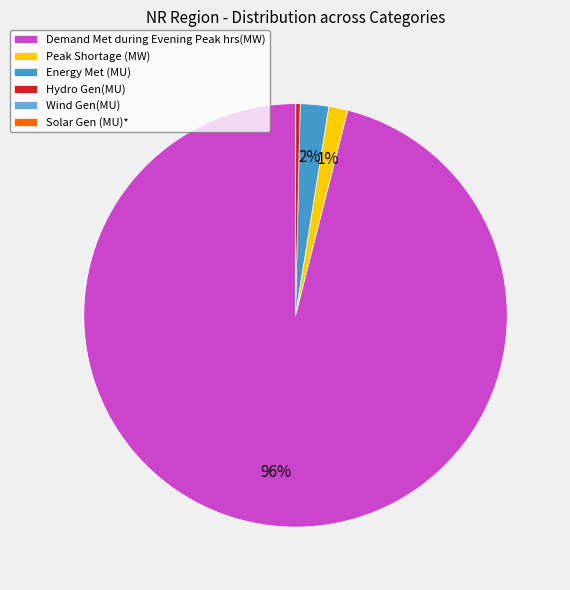

To the nearest percent, what is the average slice percentage?

17%